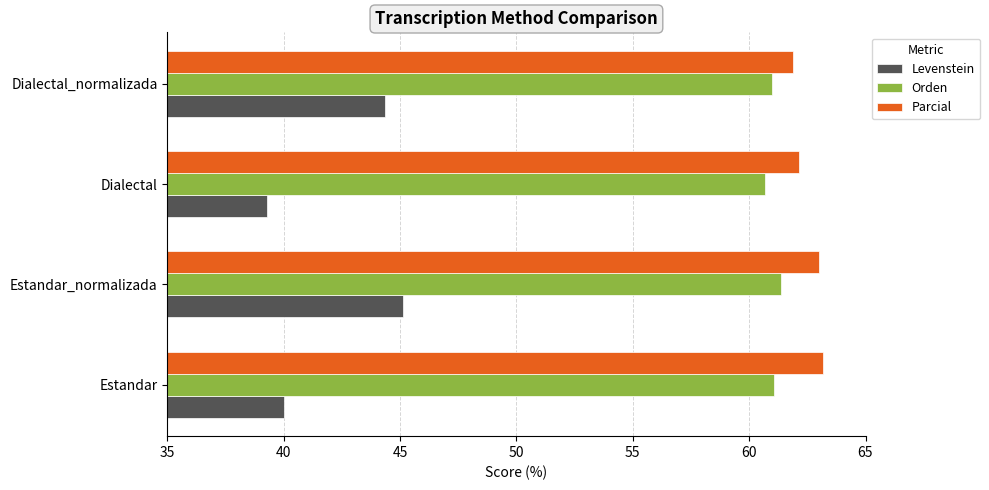

Which category has the lowest value in the Orden series?

Dialectal